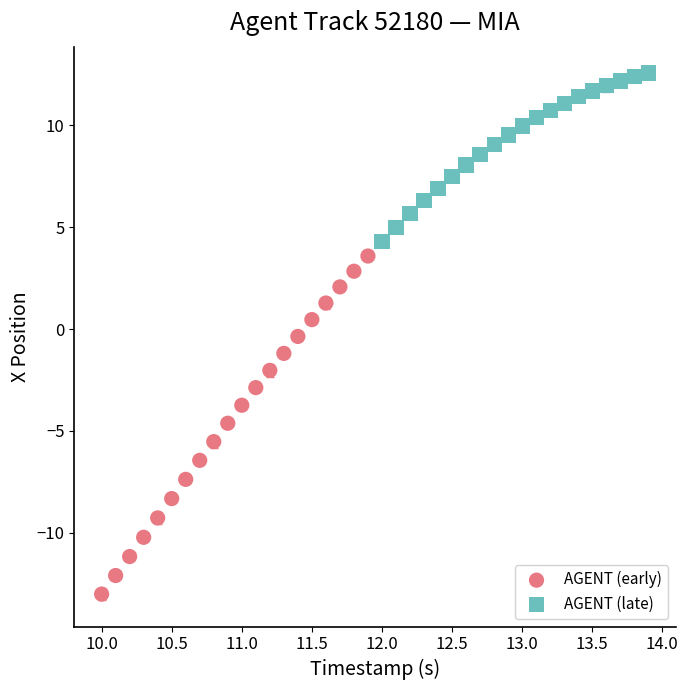

What are all the series names shown in the legend?

AGENT (early), AGENT (late)